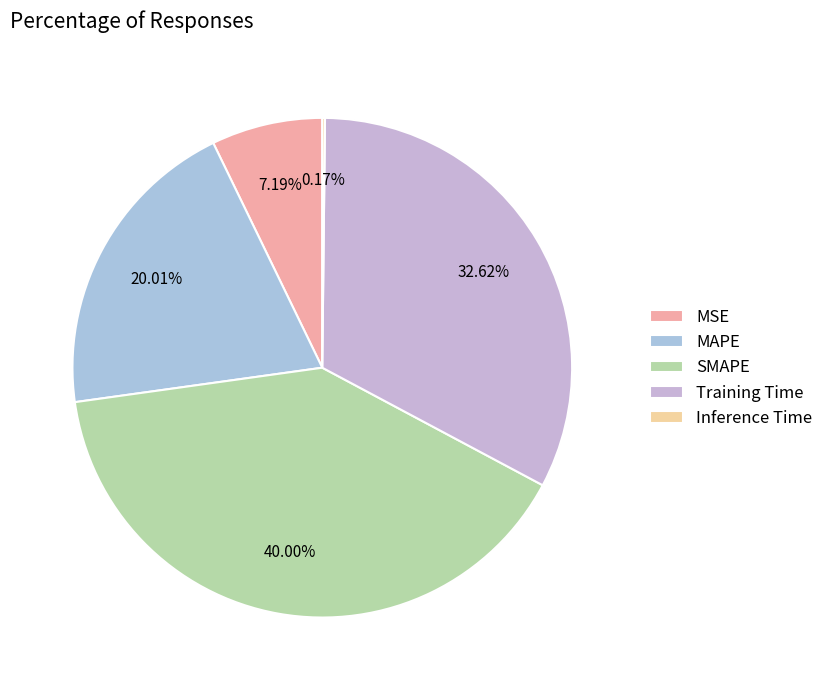

Does any single category account for the majority?

No